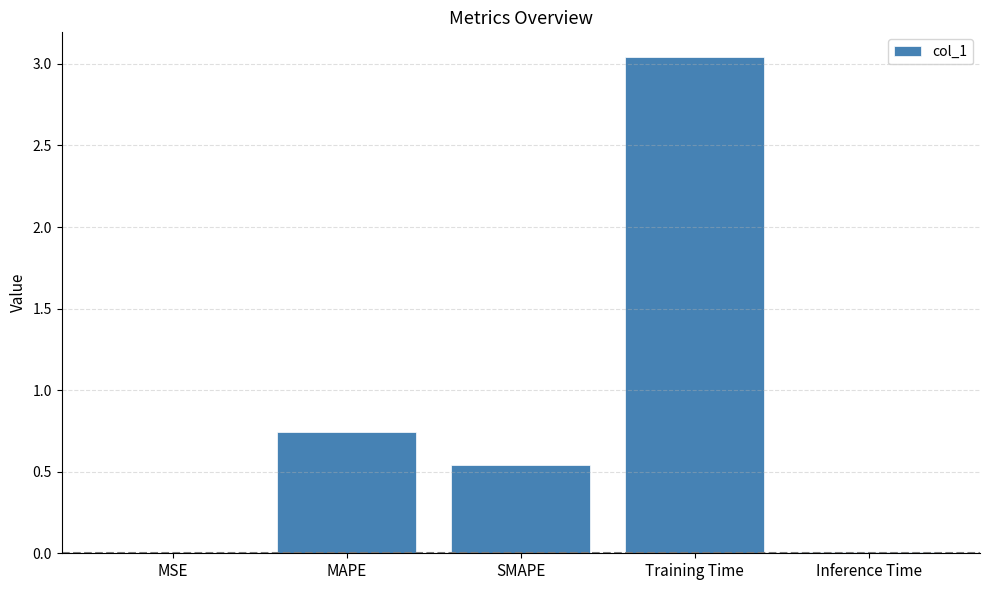

Which label corresponds to the largest value in the chart?

Training Time